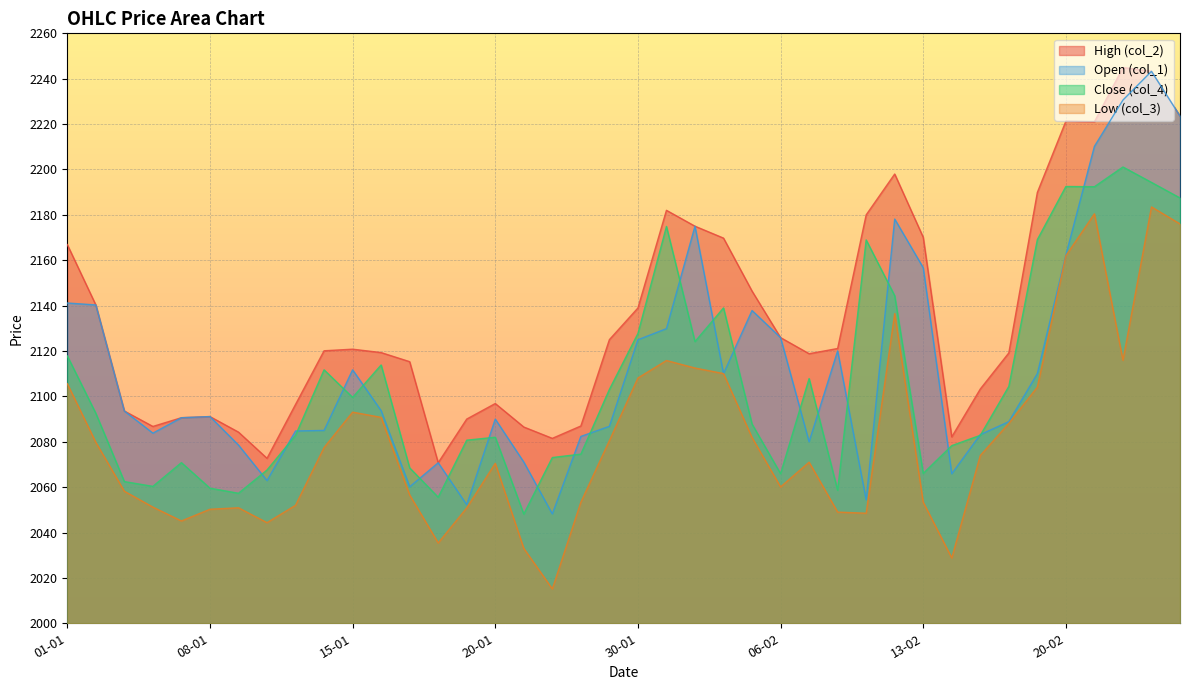

Reading left to right, what are all the values shown in this chart?

col_2: 2166.9	2140.3	2093.6	2086.8	2090.6	2091.1	2084.2	2072.7	2096.4	2120.1	2120.8	2119.3	2115.3	2070.8	2090.0	2096.8	2086.5	2081.5	2086.9	2125.0	2138.9	2182.0	2175.0	2169.8	2146.4	2125.9	2118.8	2121.1	2180.0	2198.0	2170.1	2082.2	2103.2	2119.2	2189.9	2221.3	2221.0	2244.9	2243.2	2223.6
col_4: 2117.8	2092.6	2062.4	2060.3	2070.8	2059.6	2057.3	2067.6	2082.8	2111.7	2099.6	2113.8	2068.5	2055.6	2080.7	2082.0	2048.2	2073.1	2074.6	2103.1	2127.7	2174.9	2124.2	2139.0	2087.8	2065.9	2107.8	2058.7	2168.9	2144.3	2066.1	2078.3	2082.8	2104.4	2169.1	2192.5	2192.4	2201.1	2194.3	2187.4
col_1: 2141.2	2140.3	2093.6	2083.8	2090.6	2091.1	2078.6	2062.9	2084.8	2085.0	2111.7	2093.7	2060.2	2070.8	2052.2	2090.0	2071.1	2048.2	2082.3	2086.8	2124.9	2129.8	2175.0	2110.1	2137.8	2125.9	2080.0	2120.1	2054.4	2178.2	2156.7	2065.9	2083.2	2088.8	2110.1	2162.3	2210.2	2230.6	2243.2	2223.6
col_3: 2105.6	2079.8	2058.2	2051.2	2045.1	2050.2	2050.9	2044.3	2052.0	2077.4	2093.1	2090.8	2056.6	2035.4	2050.8	2070.5	2033.0	2015.2	2053.3	2080.5	2108.1	2115.8	2112.5	2110.1	2081.8	2060.1	2071.0	2049.0	2048.5	2136.5	2053.3	2028.8	2073.9	2088.1	2104.1	2162.0	2180.4	2115.9	2183.5	2176.0